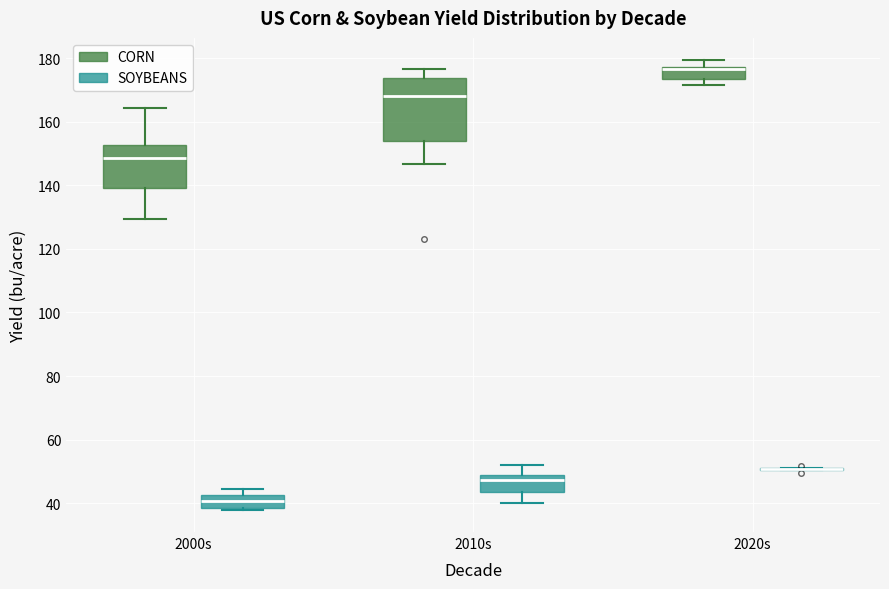

Reading left to right, read every box against the y-axis: the position of its median line, the range the box covers, and the ends of its whiskers. The values are not printed on the chart, so give them approximately, as read against the axis.

2000s (CORN): median 148, box 140 to 152, whiskers 130 to 164
2000s (SOYBEANS): median 40, box 38 to 42, whiskers 38 to 44
2010s (CORN): median 168, box 154 to 174, whiskers 146 to 176
2010s (SOYBEANS): median 48 (just below the box's upper edge), box 44 to 48, whiskers 40 to 52
2020s (CORN): median 176 (drawn on the box's upper edge), box 174 to 178, whiskers 172 to 180
2020s (SOYBEANS): box collapsed to a line at 50, whiskers 50 to 52